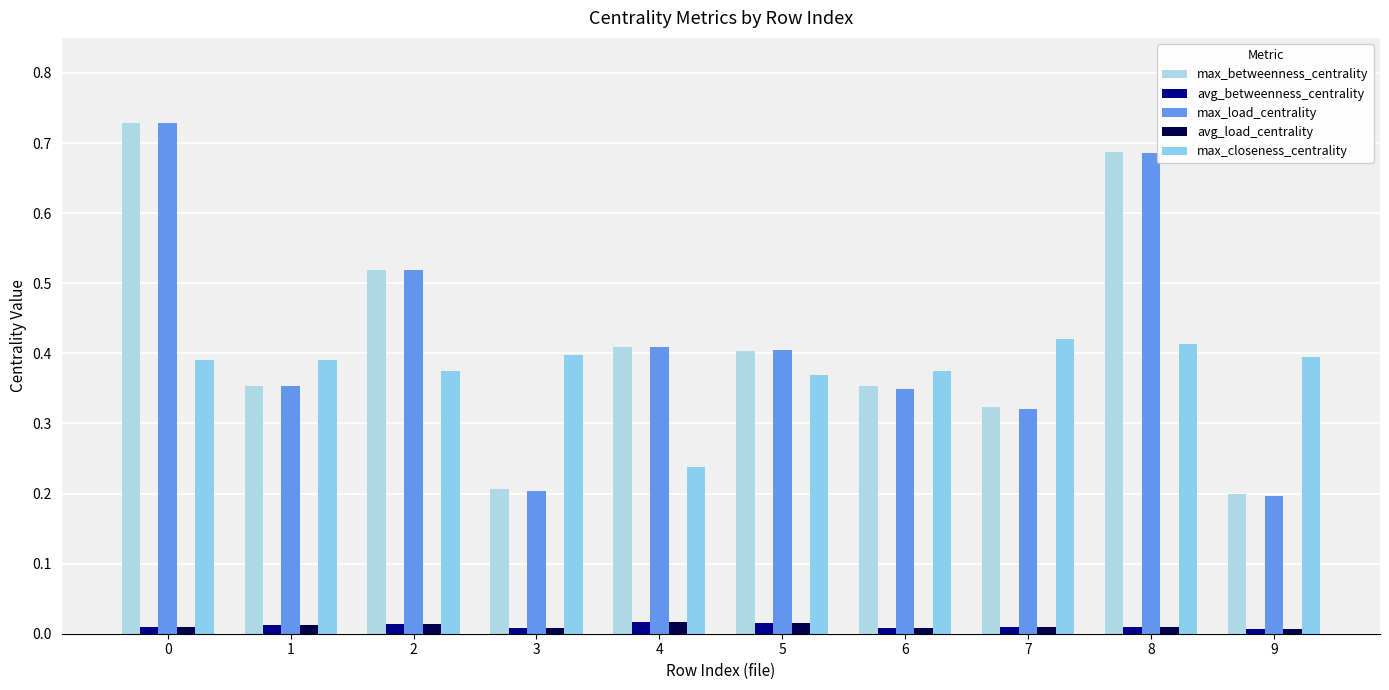

How many groups of bars are there?

10